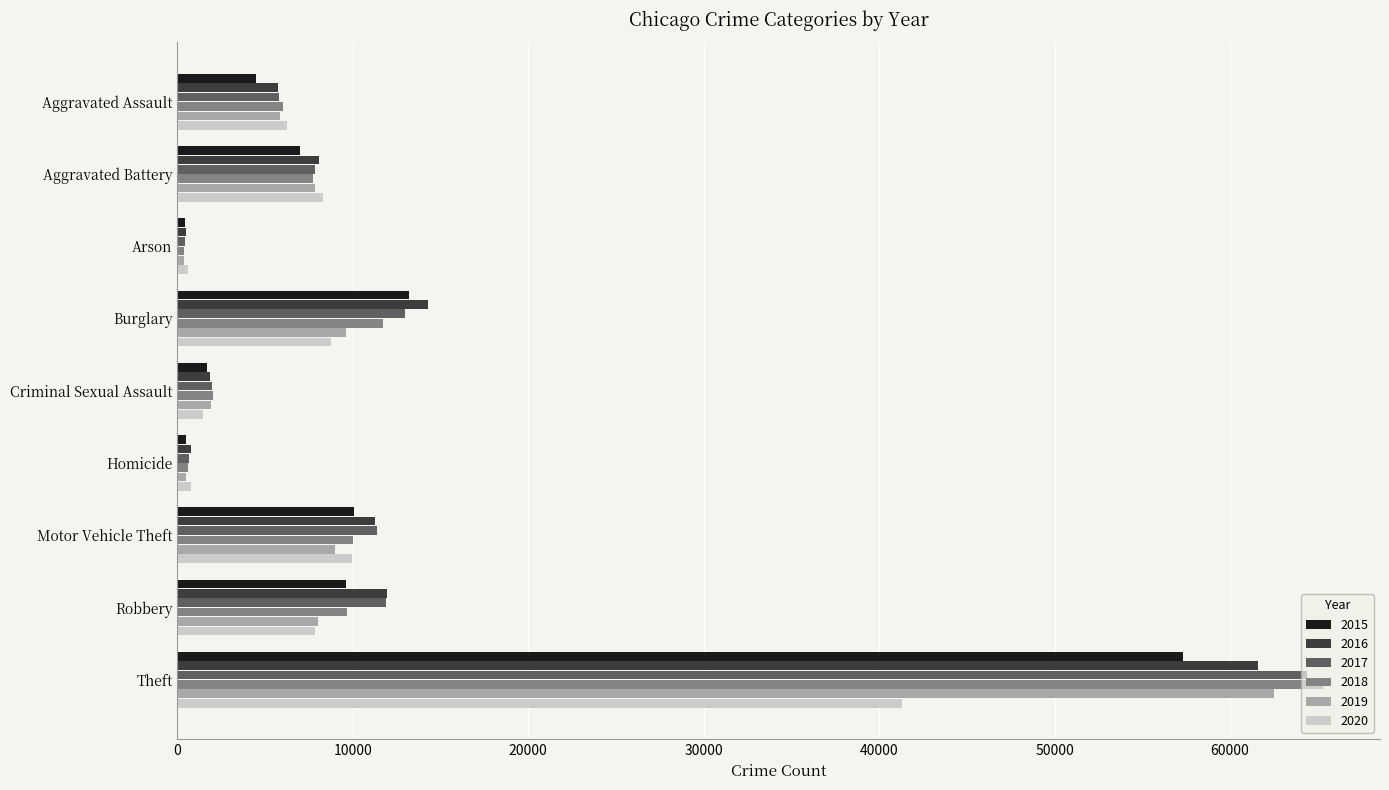

What is the sum of all 2019 values?

105586